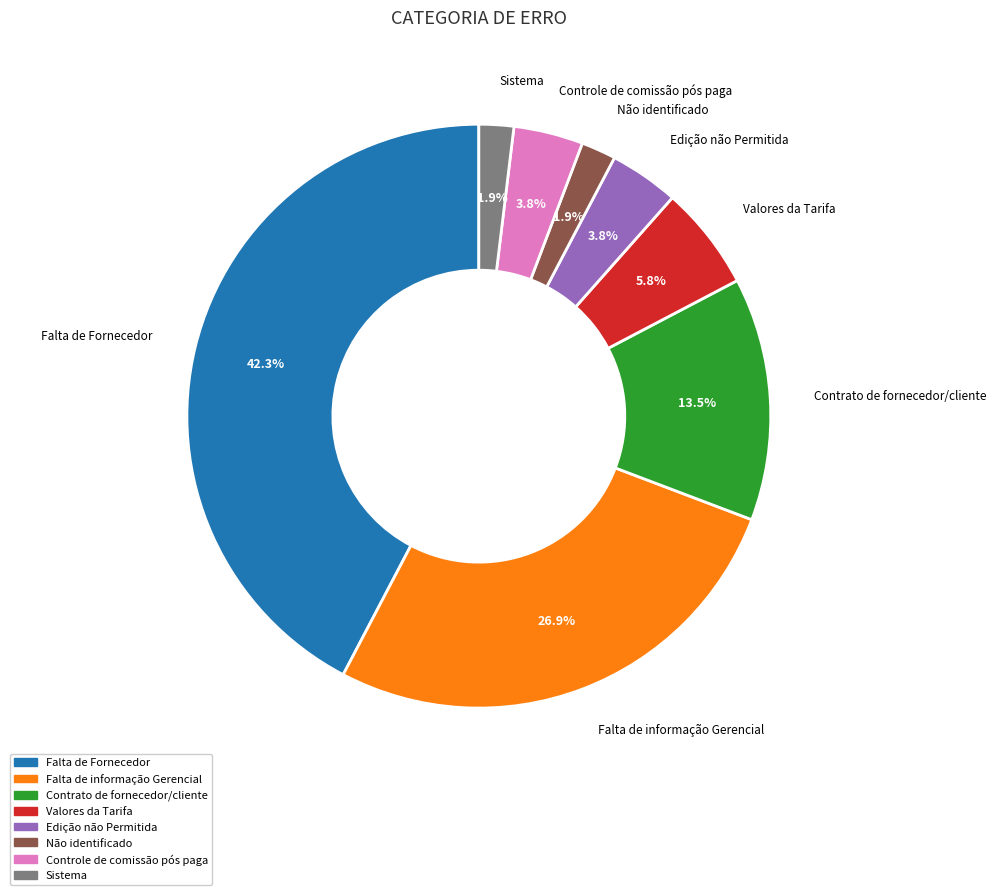

Is there any slice that represents more than half of the pie?

No